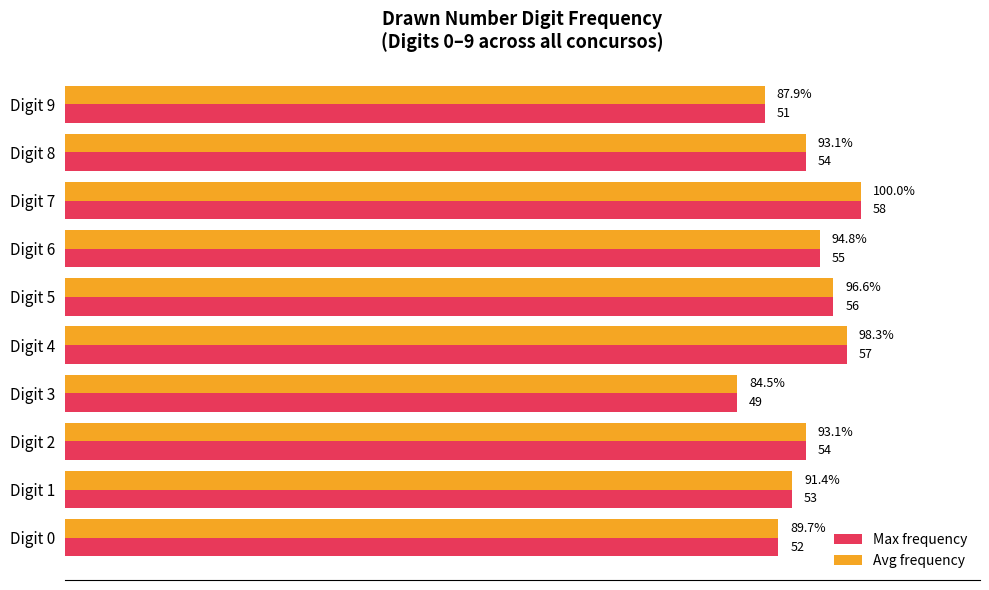

At which category is the sum across all series the highest?

Digit 7